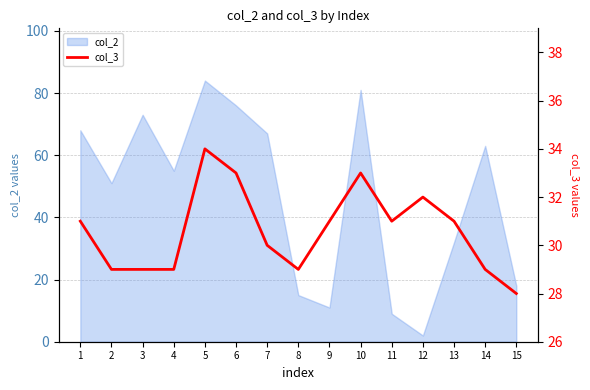

Does the chart have visible grid lines?

Yes